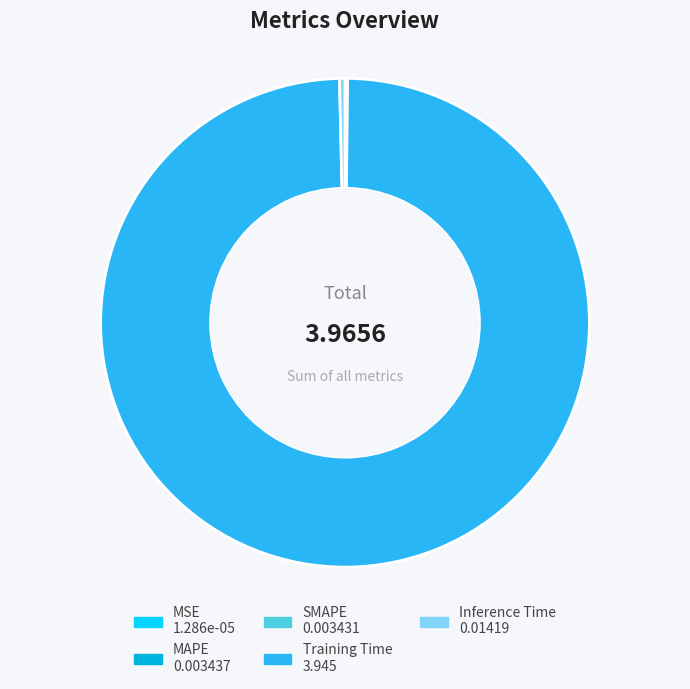

Which category accounts for the majority?

Training Time